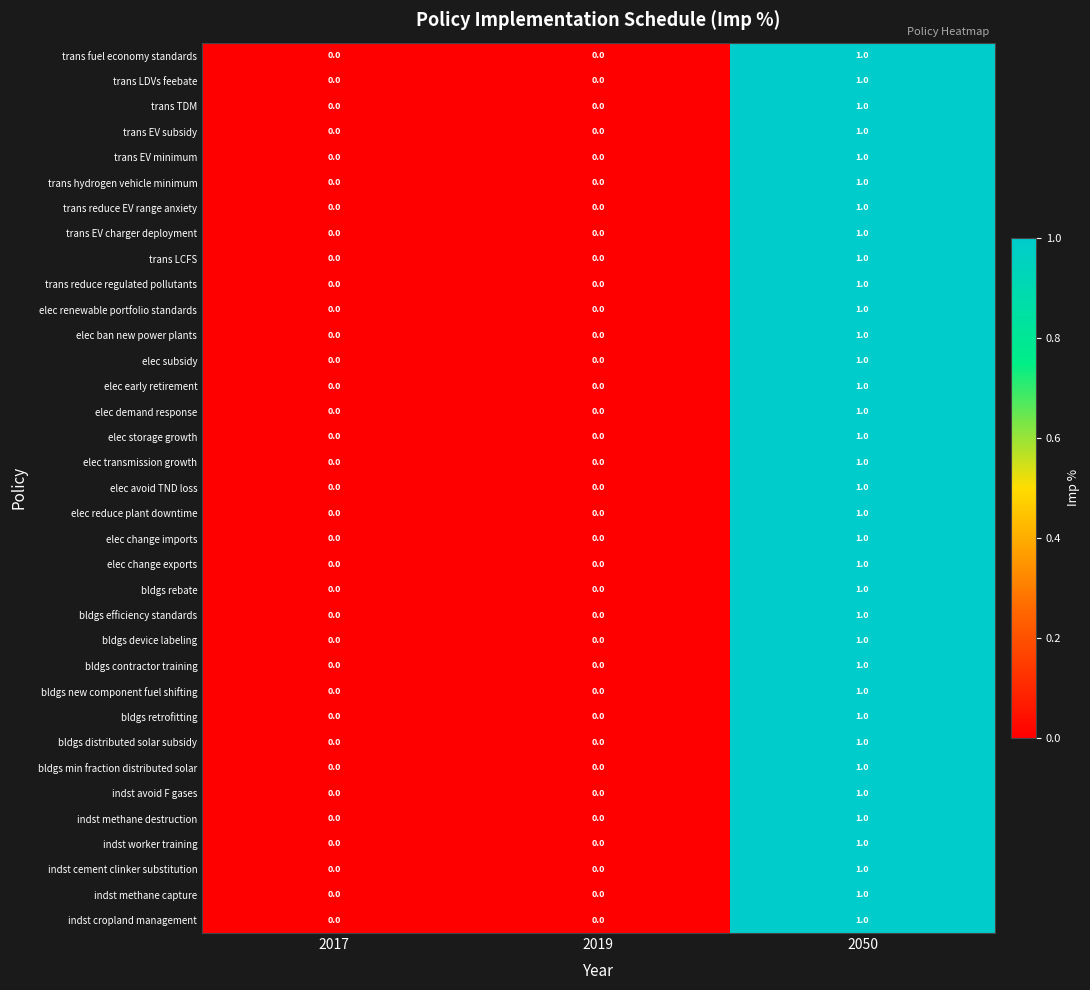

Which category has the highest value across all series?

2050